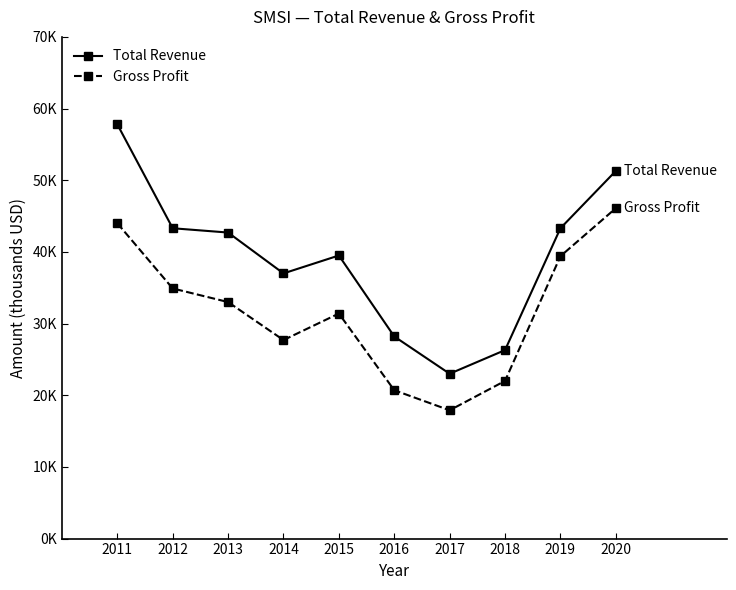

Is this an area chart (filled region under the line)?

No